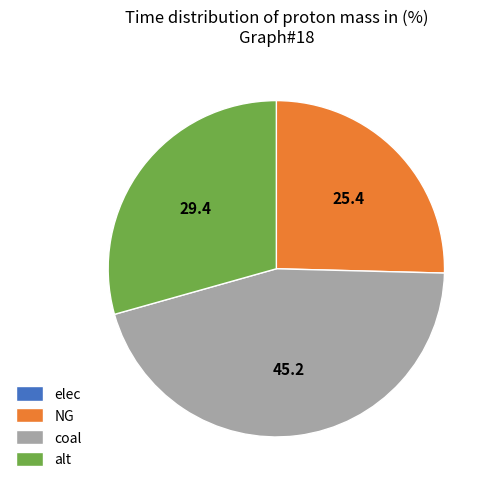

Which category has the biggest portion of the pie?

coal